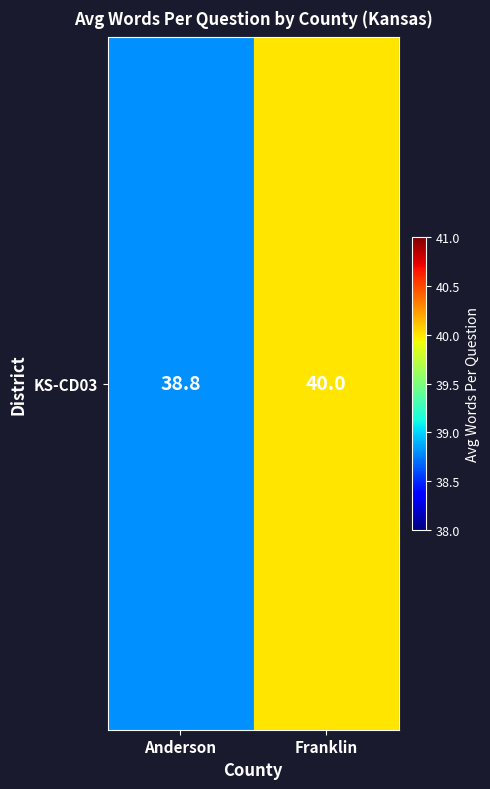

What is the sum of the values at Franklin and Anderson?

78.8